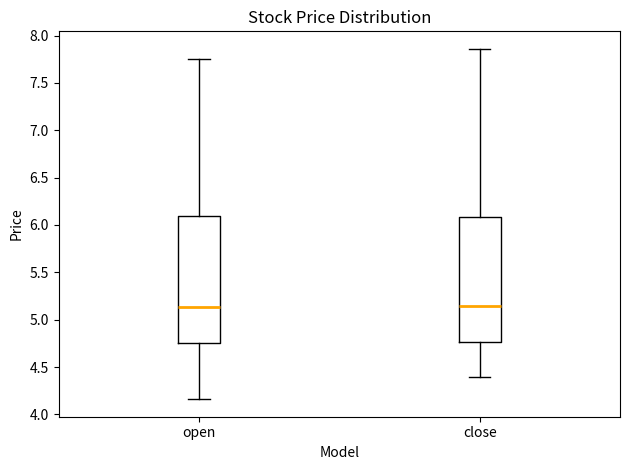

Reading left to right, transcribe this box plot: for each box, give where its median line is, the range the box spans, and where its two whiskers end, as read against the y-axis. The values are not printed on the chart, so give them approximately, as read against the axis.

open: median 5.15, box 4.75 to 6.10, whiskers 4.15 to 7.75
close: median 5.15, box 4.75 to 6.10, whiskers 4.40 to 7.85